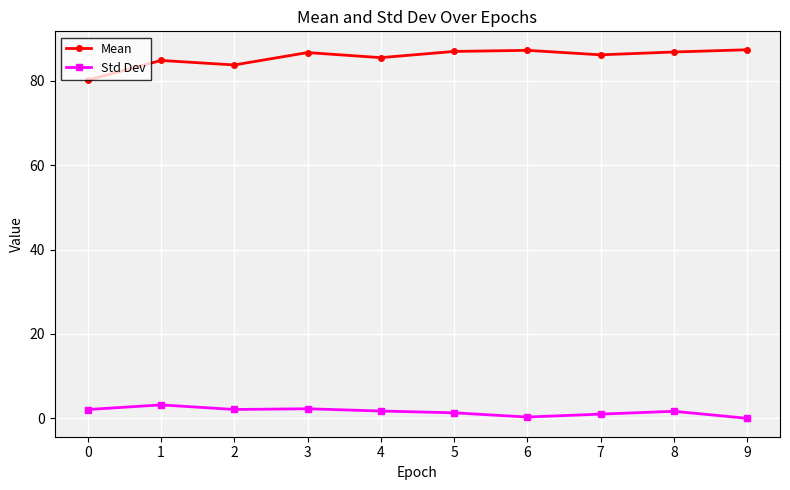

The value of Mean at 4 is 22.1. True or false?

False